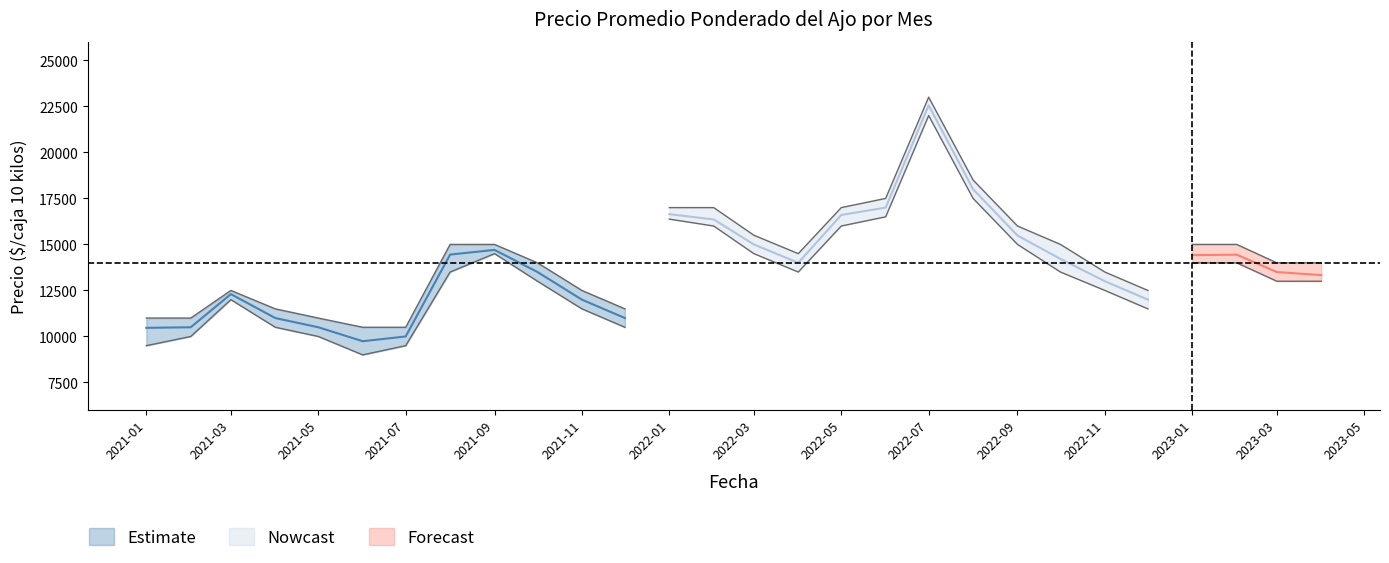

Is the value of Precio maximo at 2023-03 greater than the value of Precio promedio ponderado at 2023-02?

No